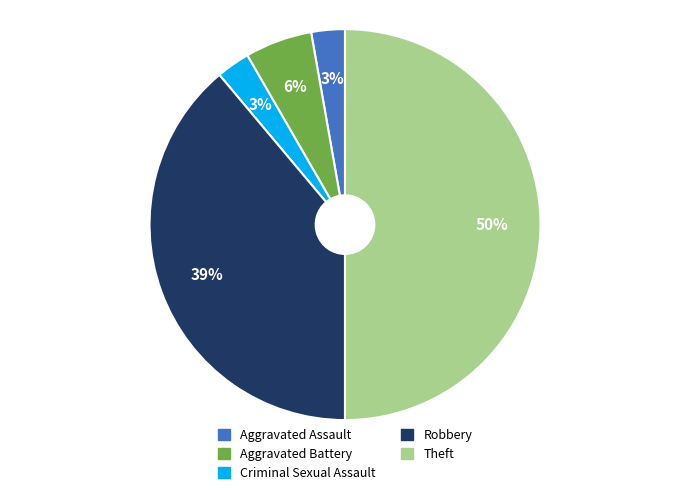

Do Robbery and Theft together represent more than half of the pie?

Yes